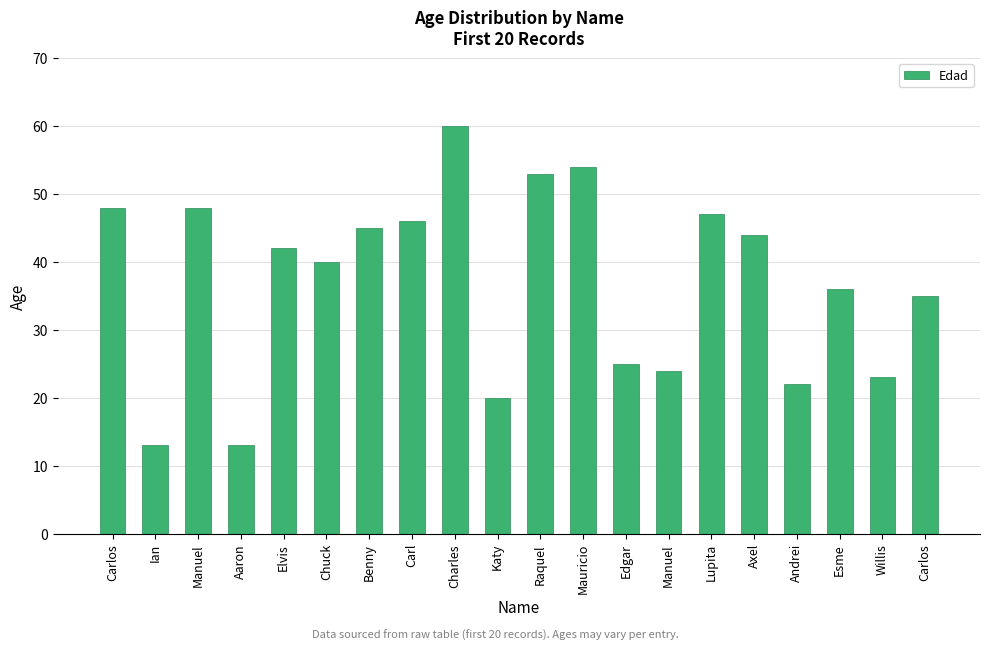

Rank the categories by value from highest to lowest.

Charles, Mauricio, Raquel, Carlos, Manuel, Lupita, Carl, Benny, Axel, Elvis, Chuck, Esme, Carlos, Edgar, Manuel, Willis, Andrei, Katy, Ian, Aaron